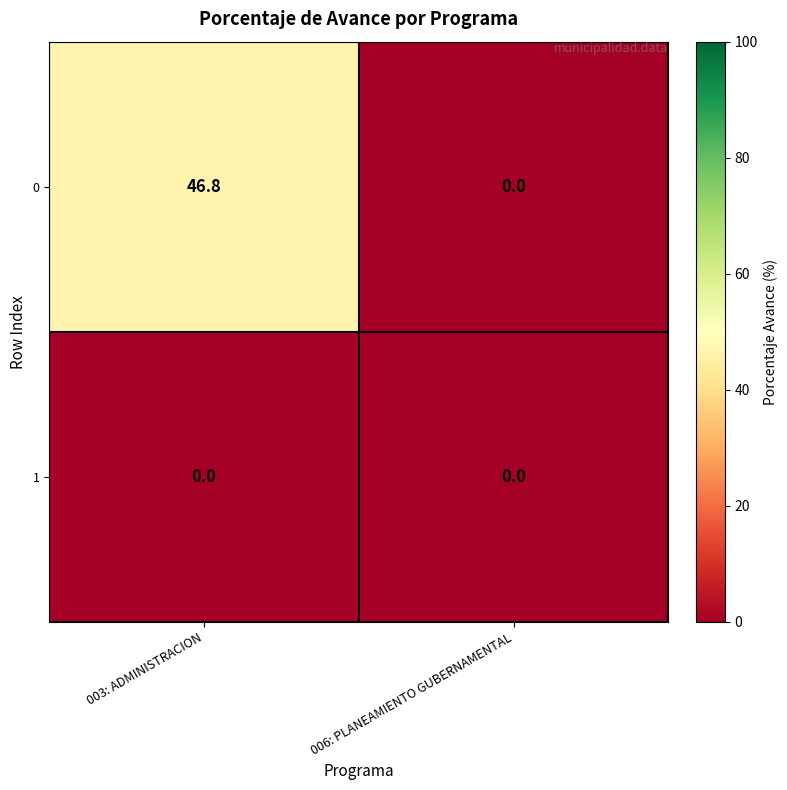

What is the sum of all 0 values?

46.8